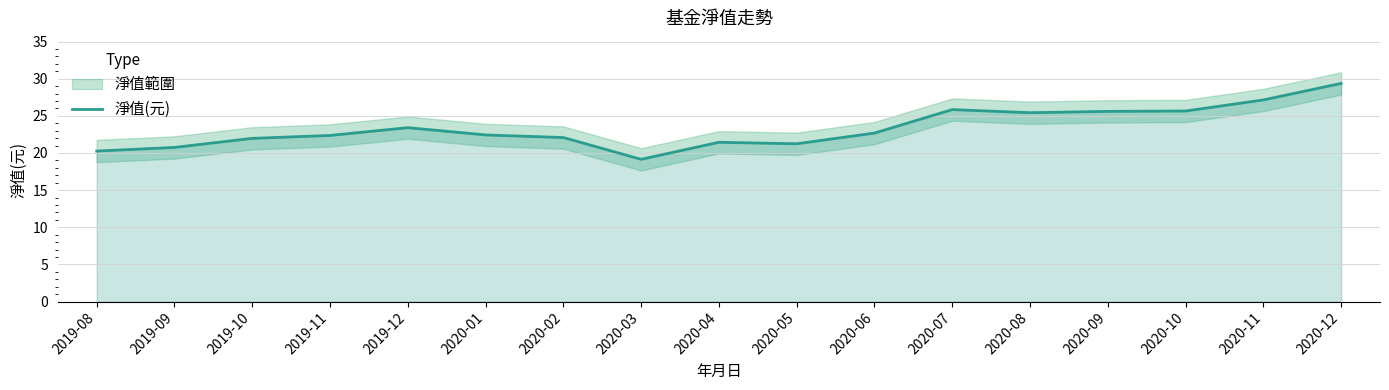

Does the chart have visible grid lines?

Yes